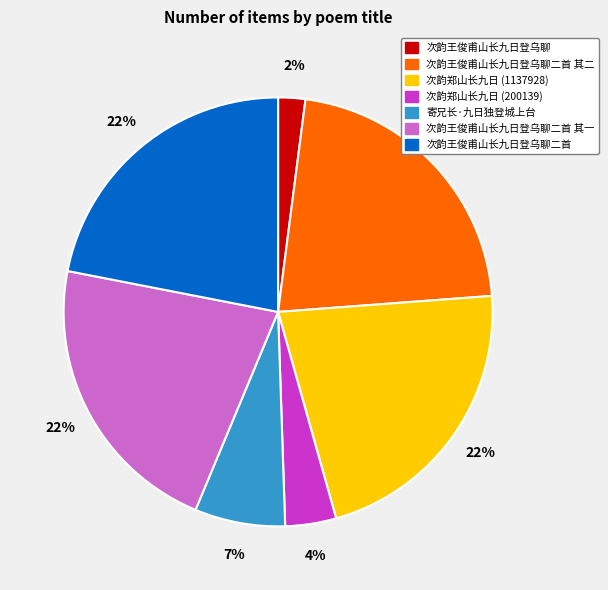

To the nearest percent, what percentage of the pie is 次韵郑山长九日 (1137928)?

22%